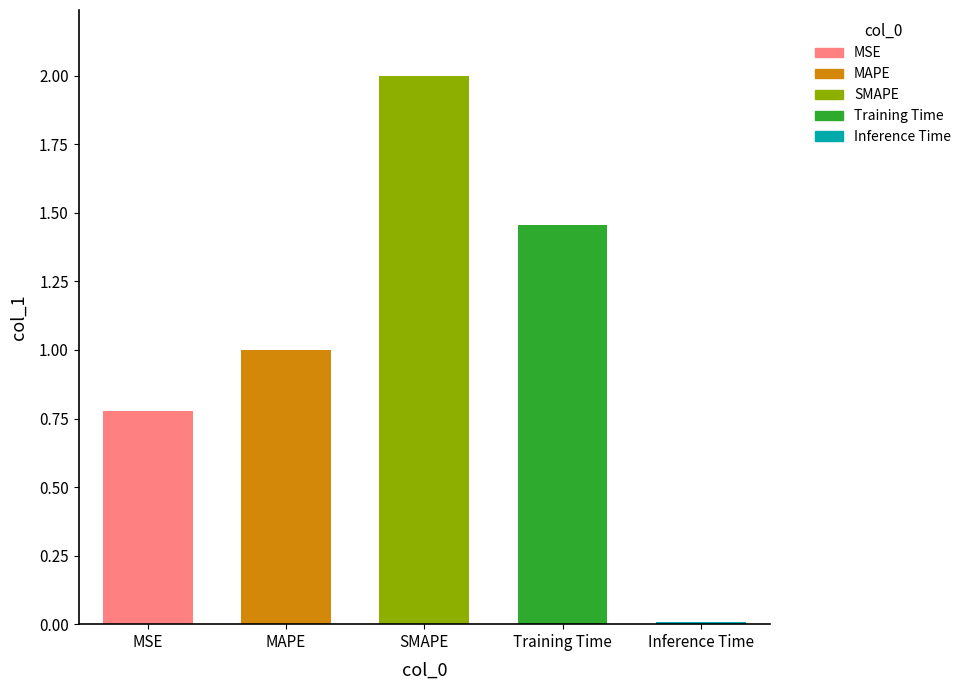

What is the difference between the second highest and minimum values?

1.4